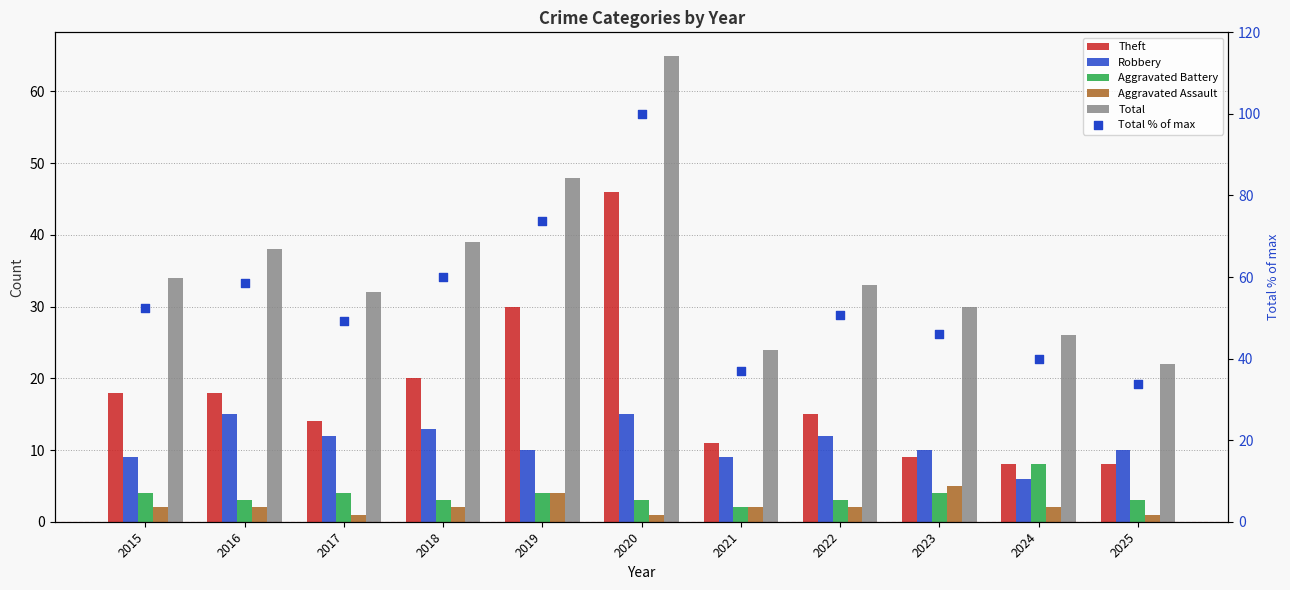

What are all the series names shown in the legend?

Theft, Robbery, Aggravated Battery, Aggravated Assault, Total, Total % of max